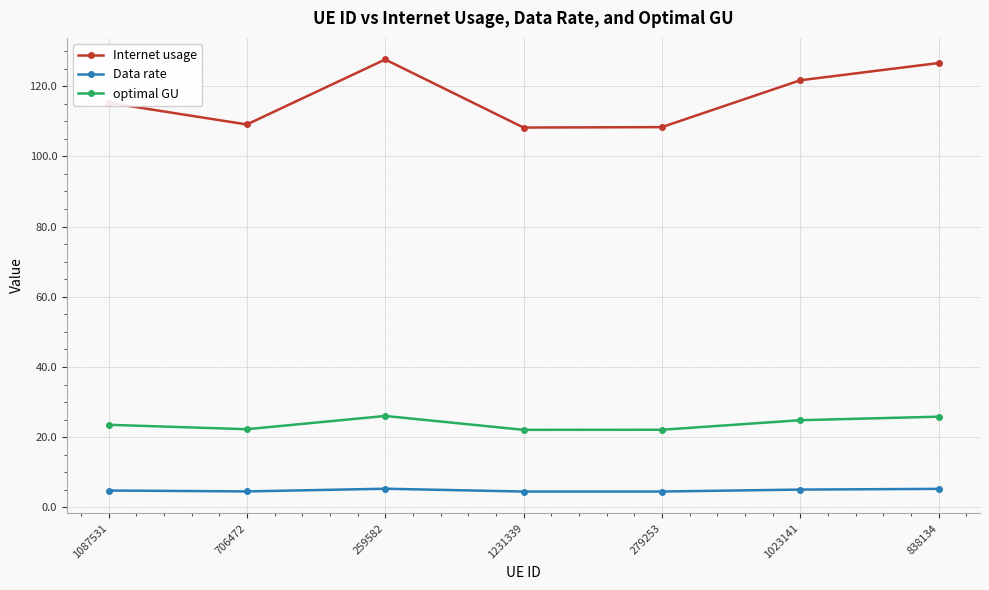

Count the number of categories in the chart.

7